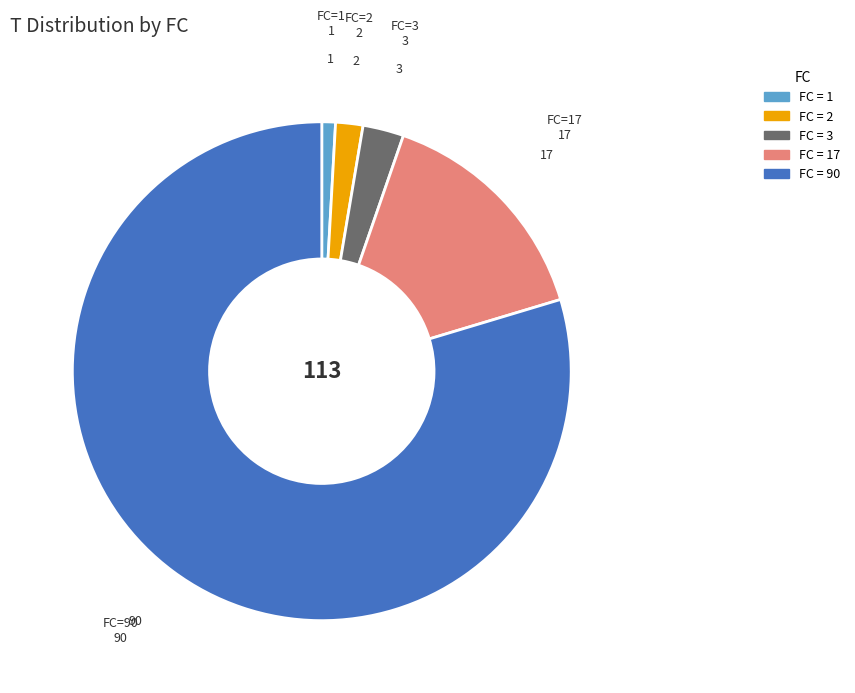

Is there any slice that represents more than half of the pie?

Yes